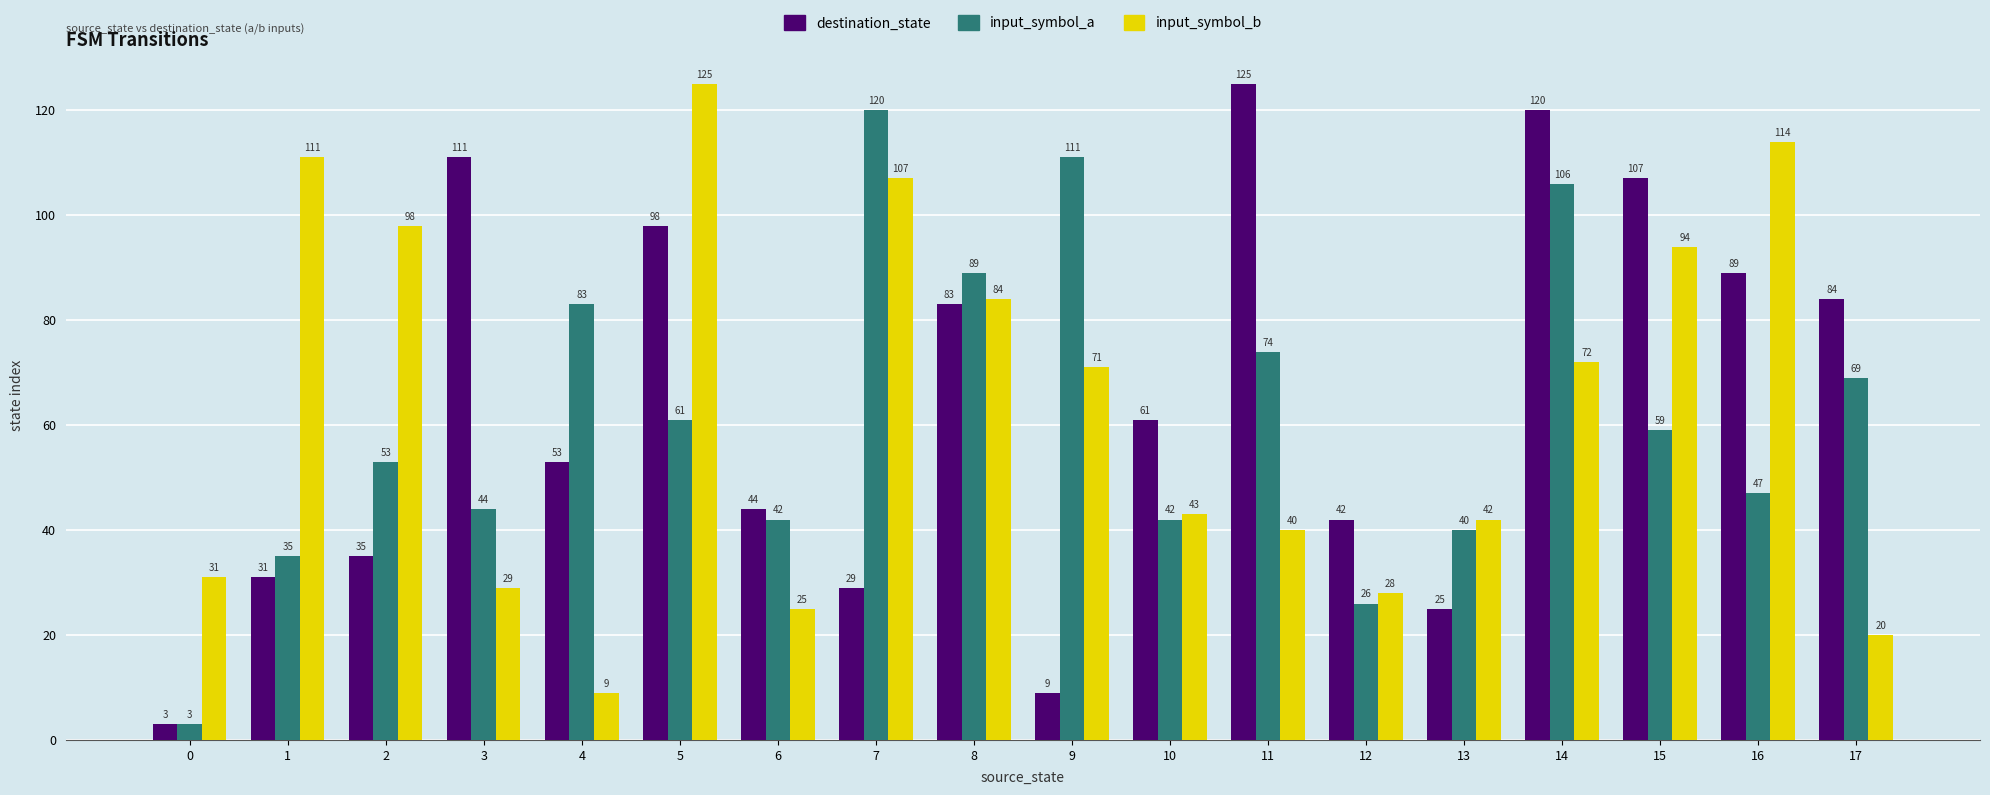

Reading left to right, transcribe all the data shown in this chart.

destination_state: 3	31	35	111	53	98	44	29	83	9	61	125	42	25	120	107	89	84
input_symbol_a: 3	35	53	44	83	61	42	120	89	111	42	74	26	40	106	59	47	69
input_symbol_b: 31	111	98	29	9	125	25	107	84	71	43	40	28	42	72	94	114	20